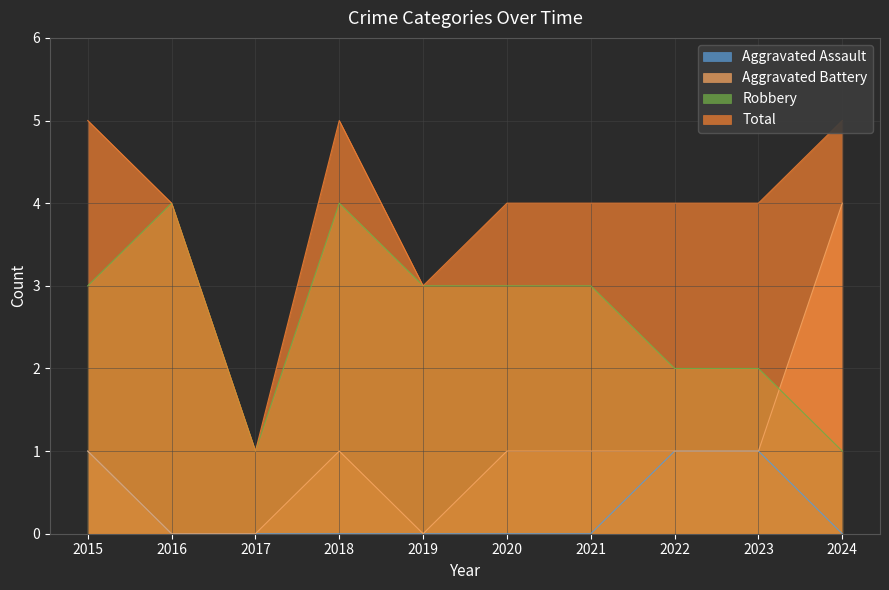

Reading left to right, list all the values displayed in this chart.

Aggravated Assault: 1	0	0	0	0	0	0	1	1	0
Aggravated Battery: 1	0	0	1	0	1	1	1	1	4
Robbery: 3	4	1	4	3	3	3	2	2	1
Total: 5	4	1	5	3	4	4	4	4	5